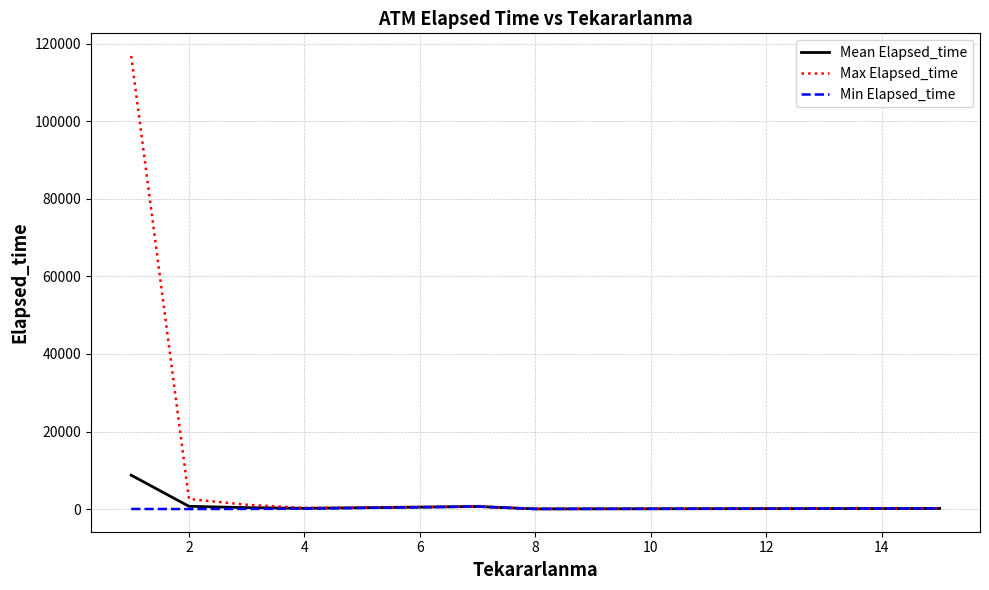

Which series has the largest total across all categories?

Max Elapsed_time